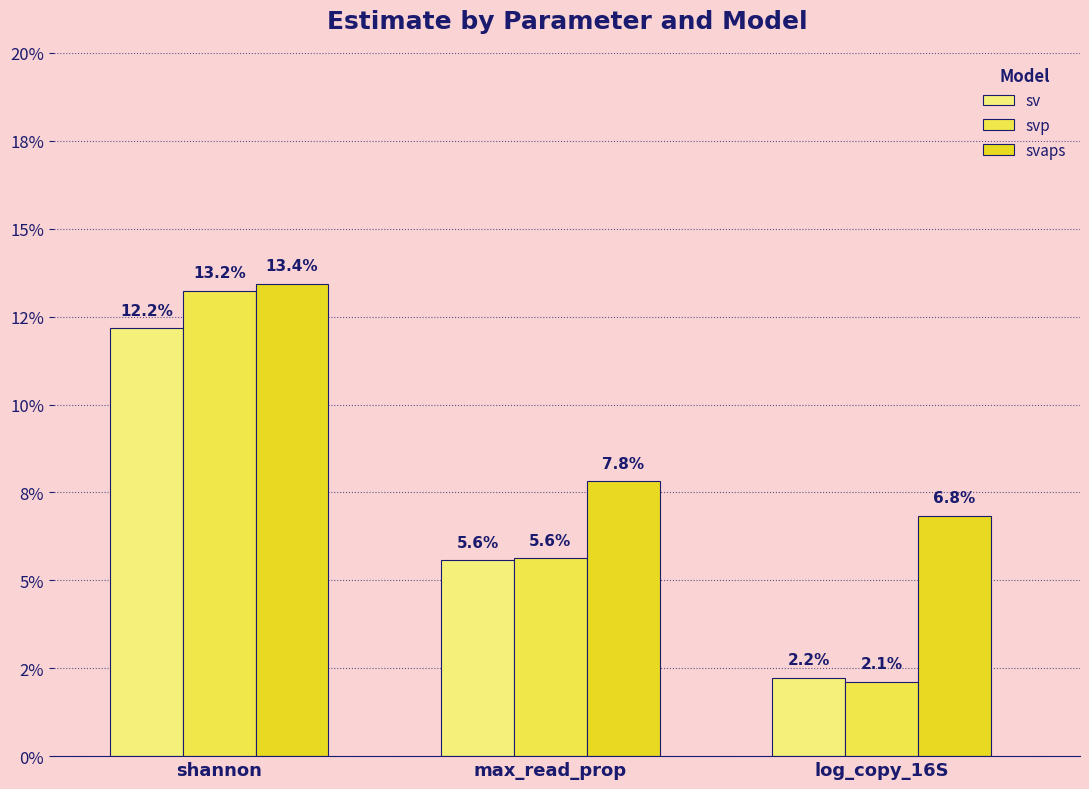

Which has a higher value, log_copy_16S or shannon?

shannon